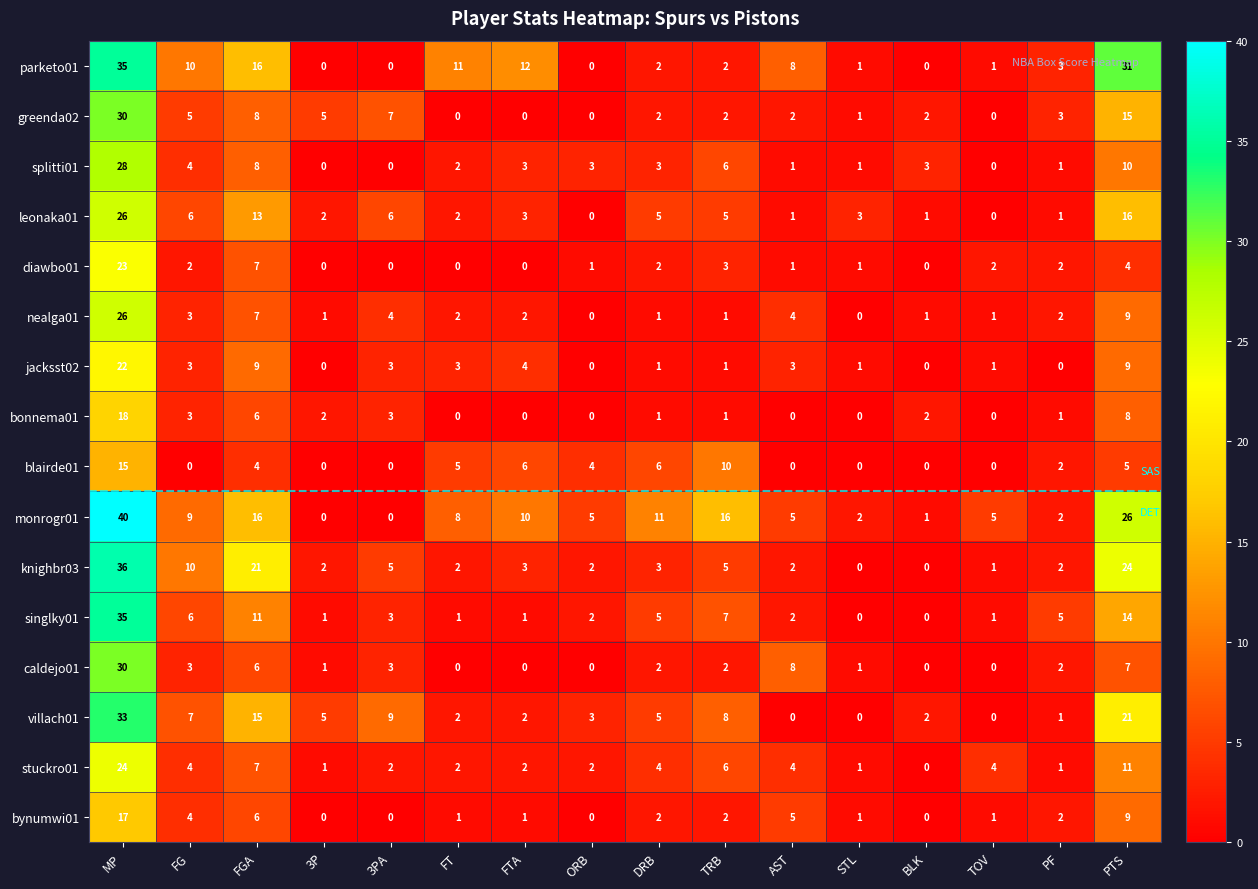

True or false: bynumwi01 has a value of 7 at AST.

False